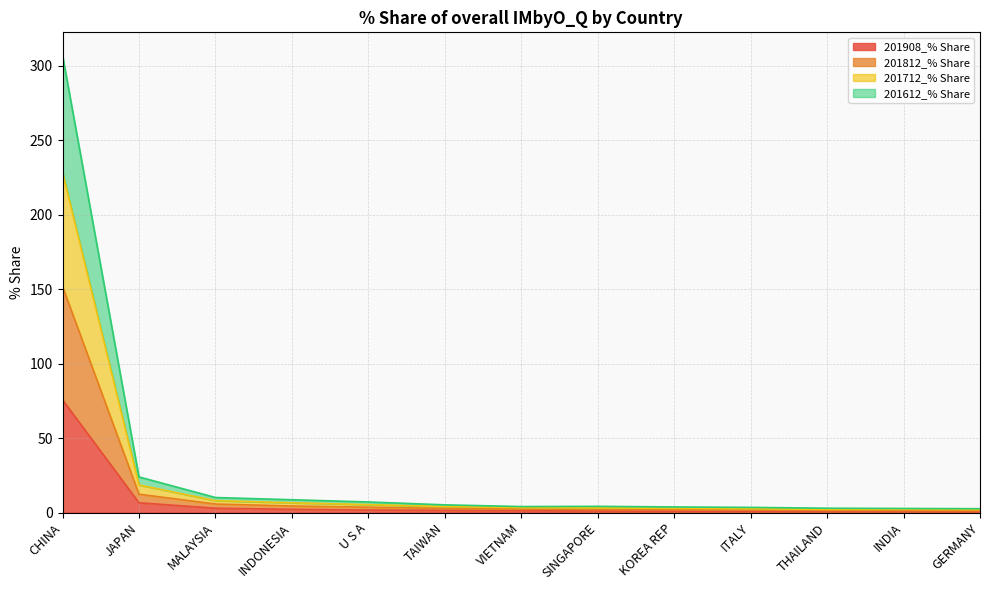

Which category has the lowest value across all series?

GERMANY